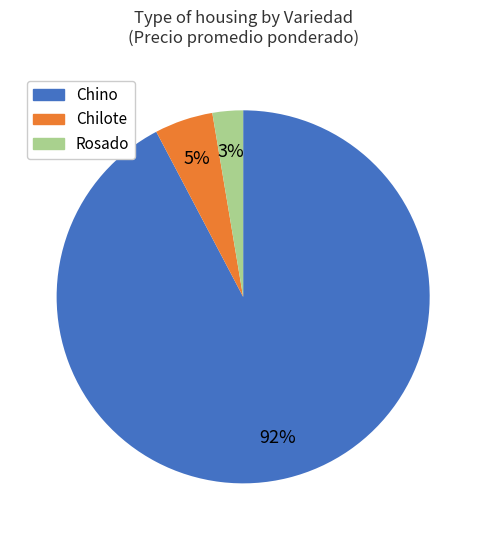

Is it true that Rosado is 3% of the pie?

True